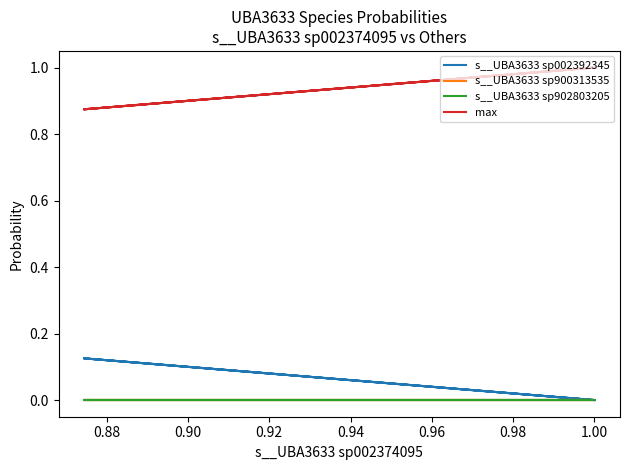

The max series shows 1.7 at 1.00. True or false?

False